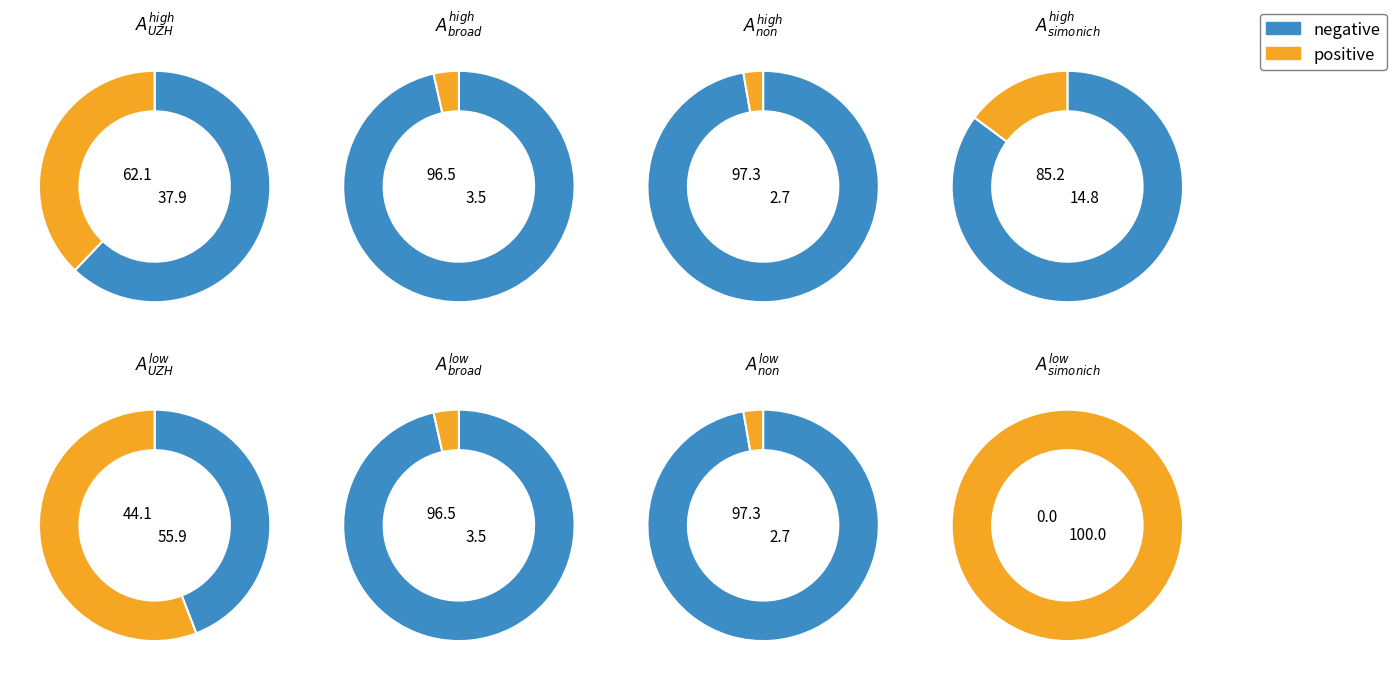

Rank the categories by output_0 value from highest to lowest.

2, 3, 0, 1